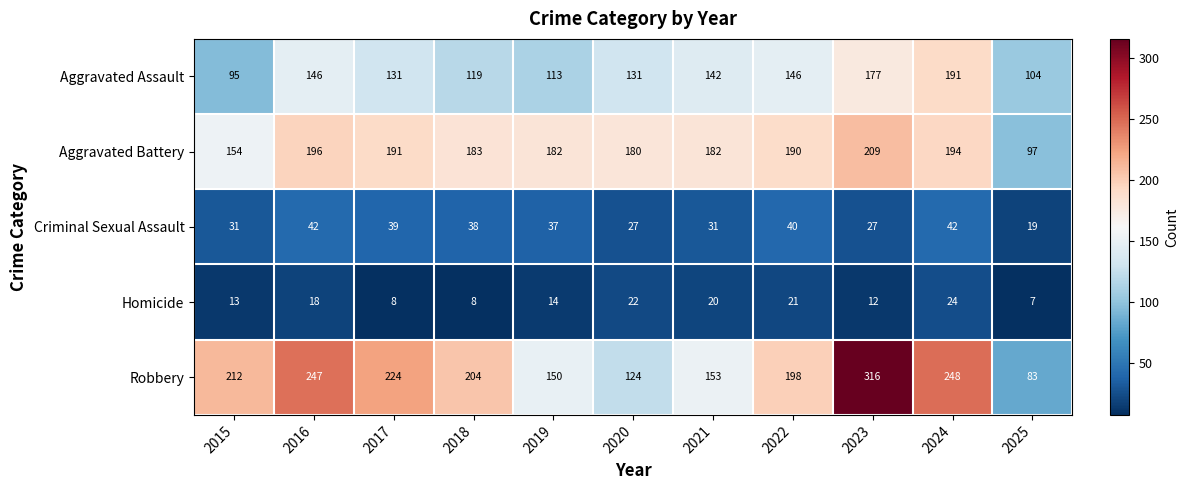

The value of Aggravated Assault at 2016 is 146. True or false?

True